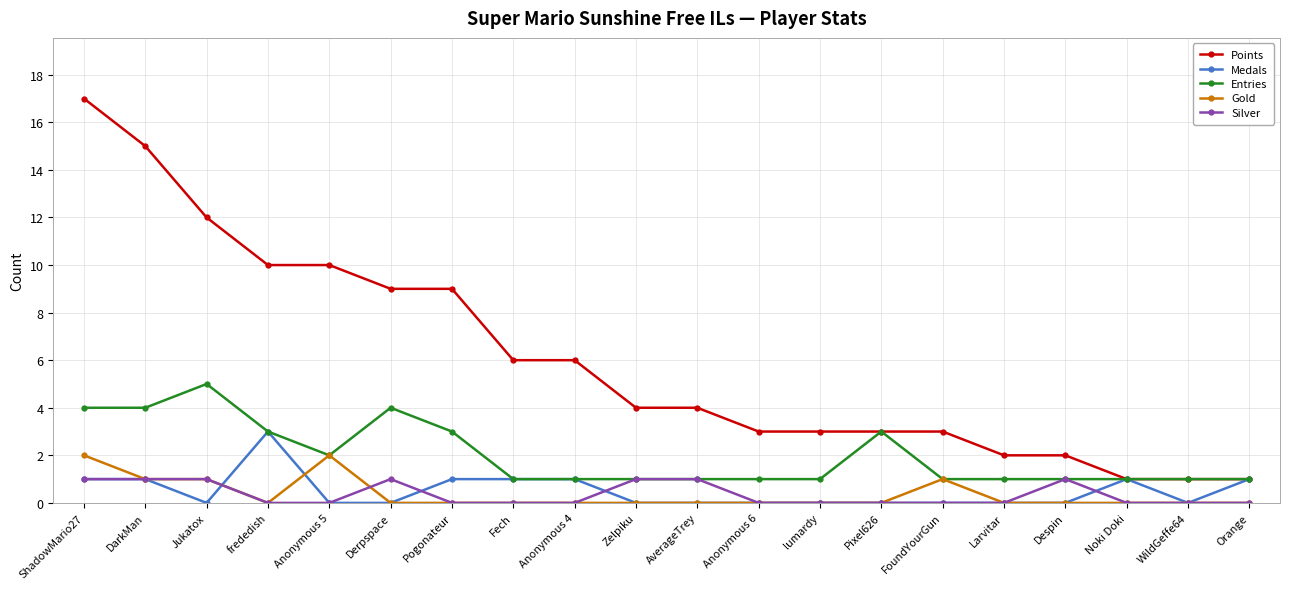

At which category does Entries reach its first local peak?

Jukatox